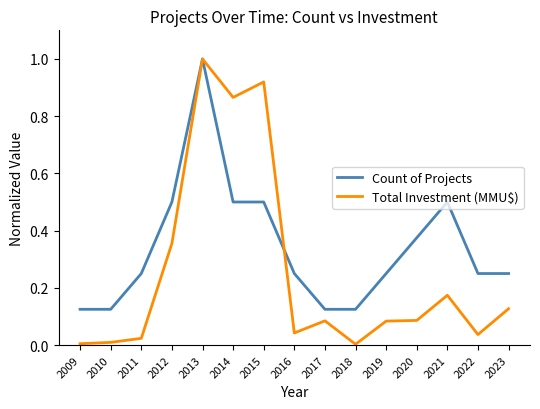

Which series has the largest total across all categories?

Count of Projects